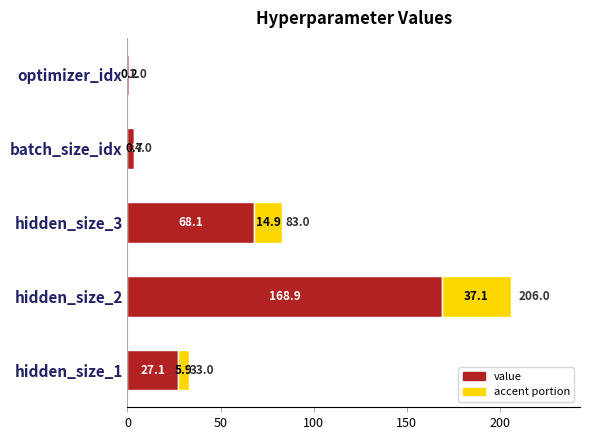

What is the maximum value for value?

168.9